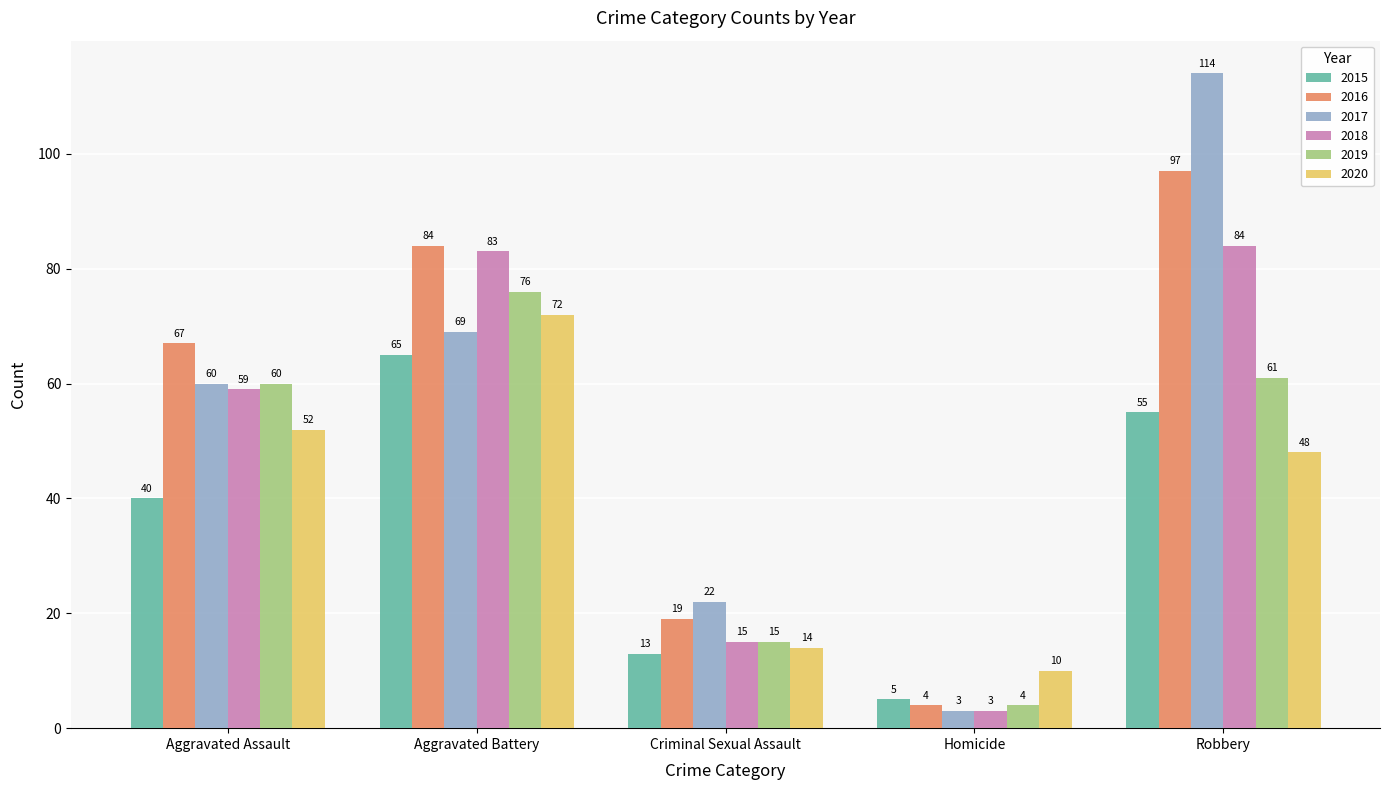

What is the approximate value of 2019 at Homicide, to the nearest 5?

5